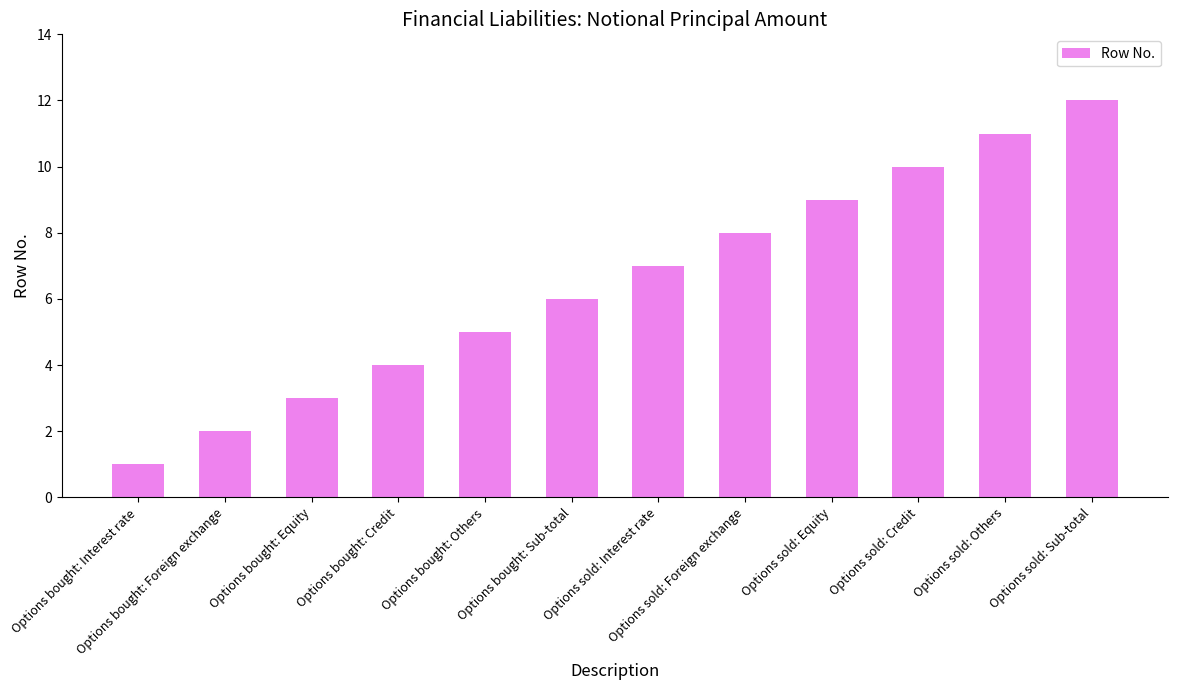

How many data points does each series have?

12